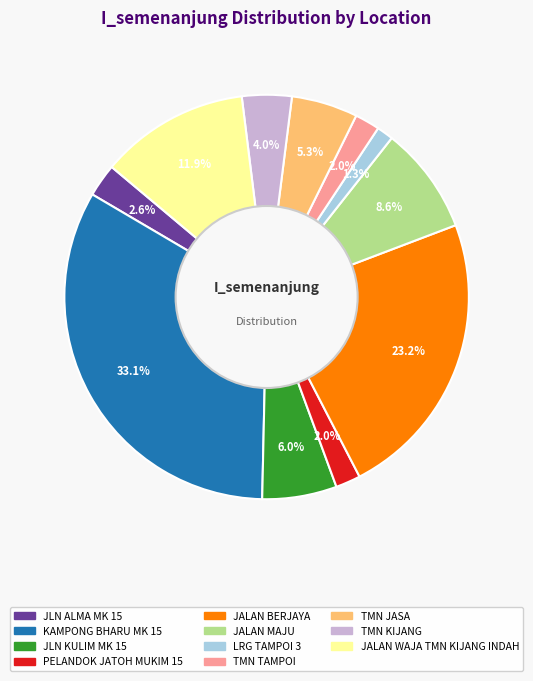

How many segments does this pie chart have?

11